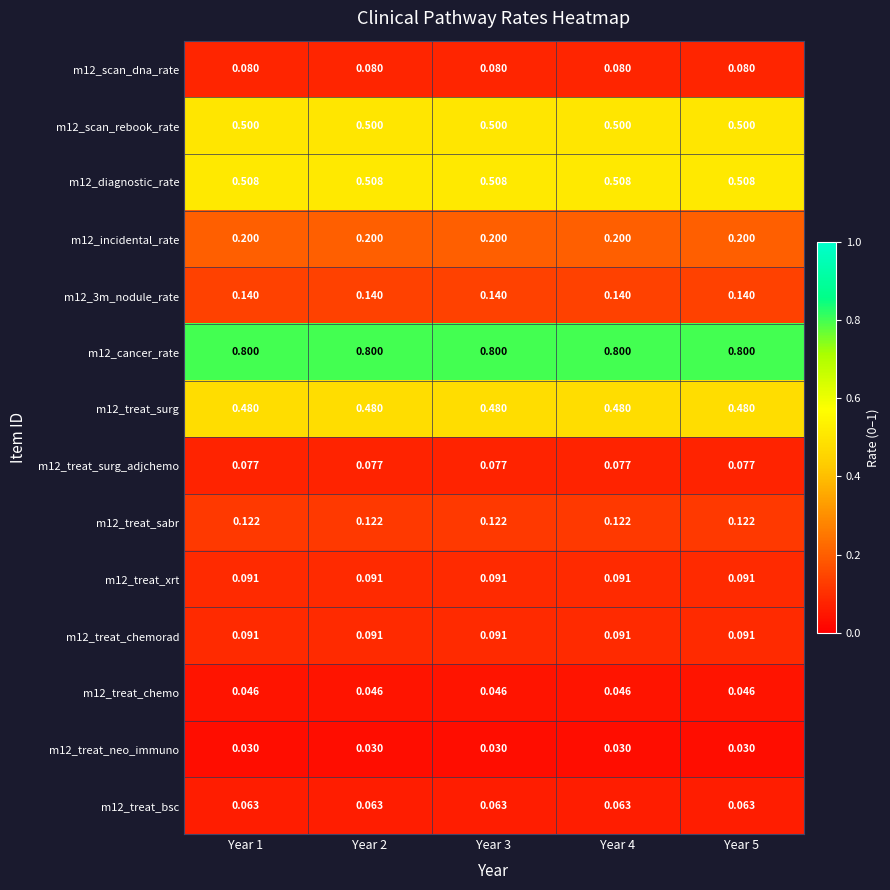

Rank the series at Year 2 from lowest to highest value.

m12_treat_neo_immuno, m12_treat_chemo, m12_treat_bsc, m12_treat_surg_adjchemo, m12_scan_dna_rate, m12_treat_xrt, m12_treat_chemorad, m12_treat_sabr, m12_3m_nodule_rate, m12_incidental_rate, m12_treat_surg, m12_scan_rebook_rate, m12_diagnostic_rate, m12_cancer_rate